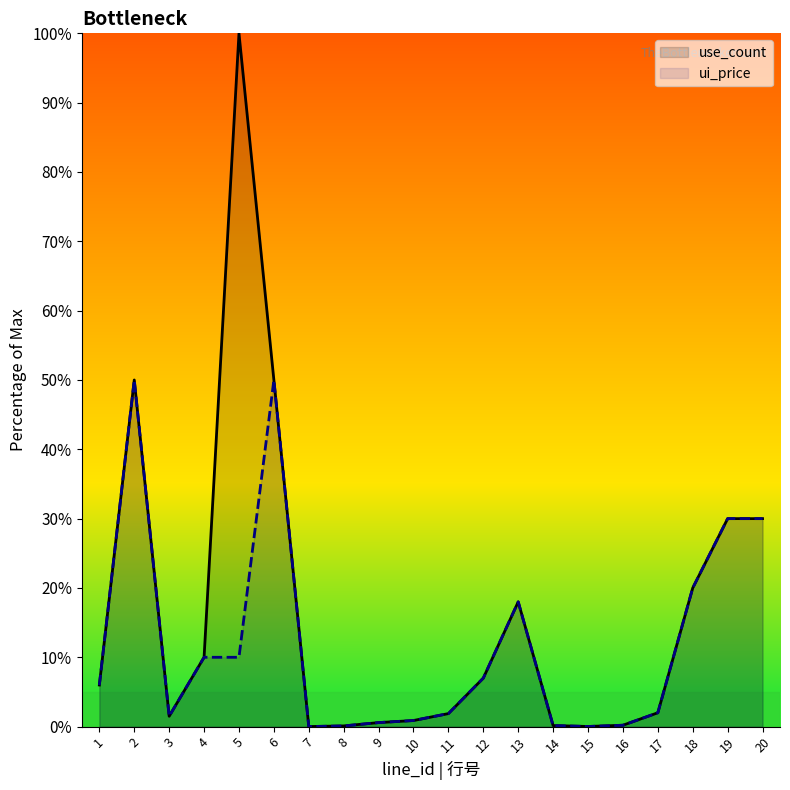

Rank the series by their average value, from lowest to highest.

ui_price, use_count